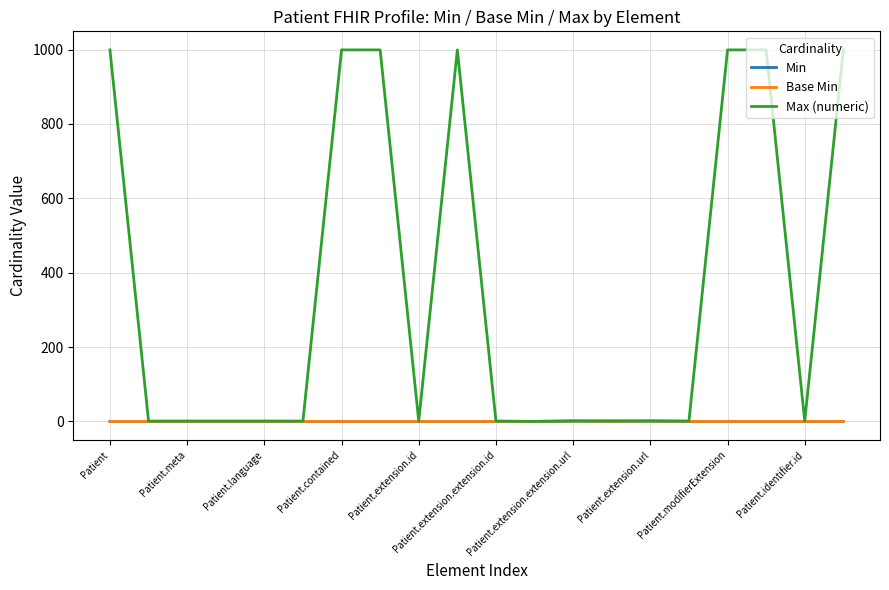

What is the greatest value displayed?

999